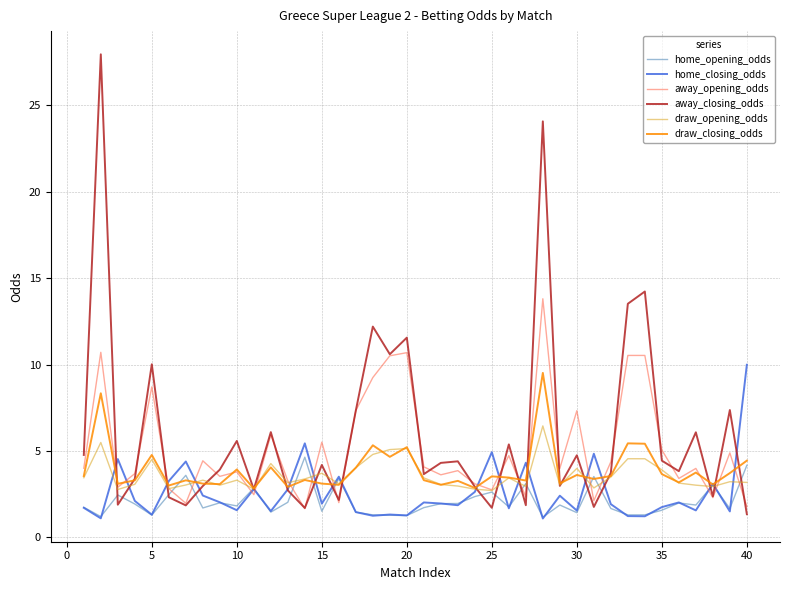

Which series has the widest spread of values?

away_closing_odds